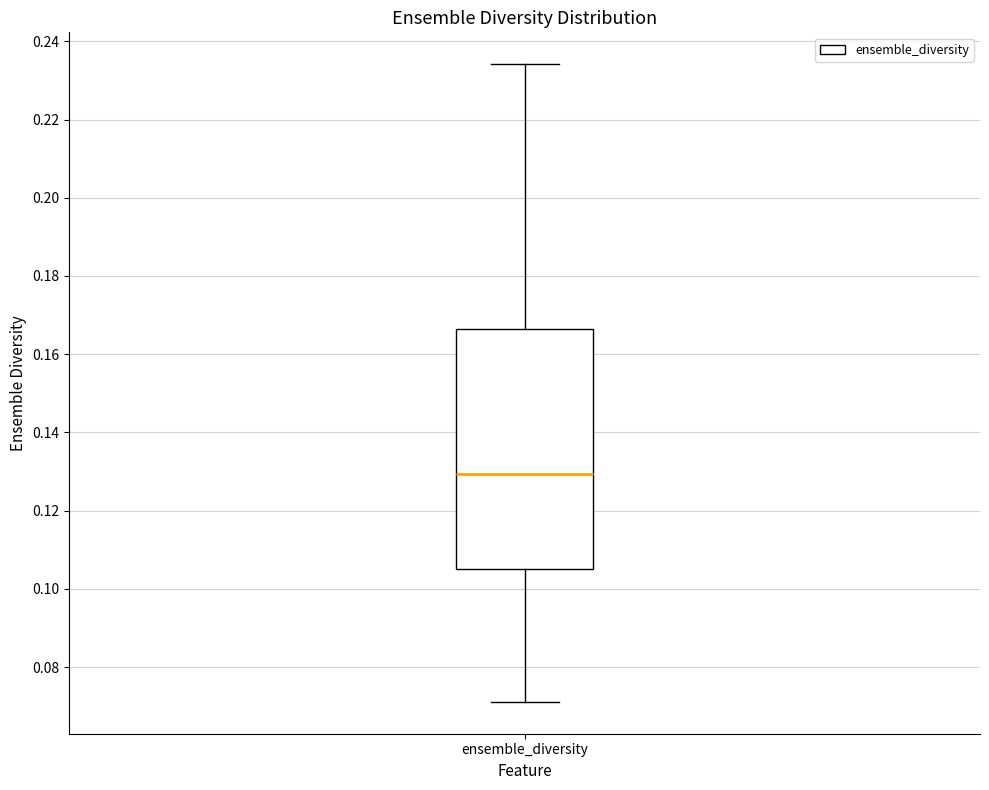

Transcribe this box plot: give where the median line is, the range the box spans, and where the two whiskers end, as read against the y-axis. The values are not printed on the chart, so give them approximately, as read against the axis.

median 0.130, box 0.106 to 0.166, whiskers 0.072 to 0.234